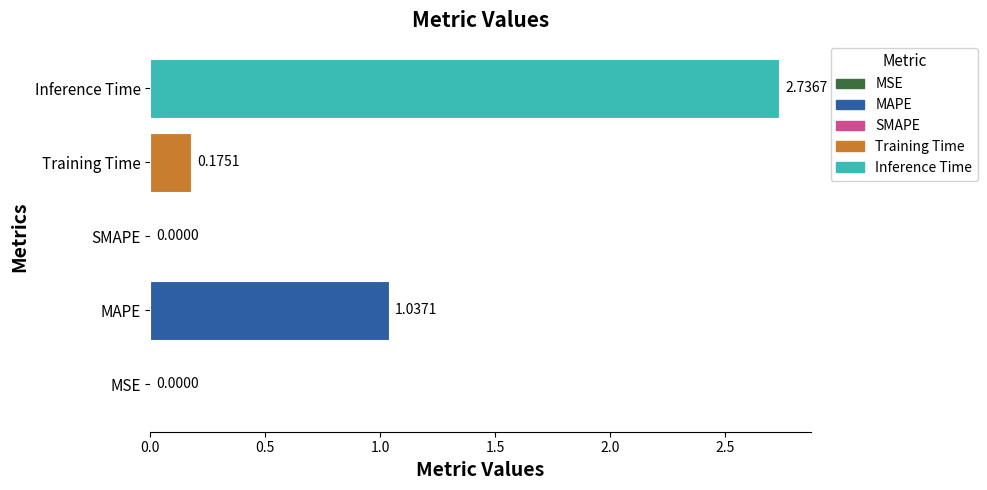

Where is the data nearest to the value 1?

MAPE